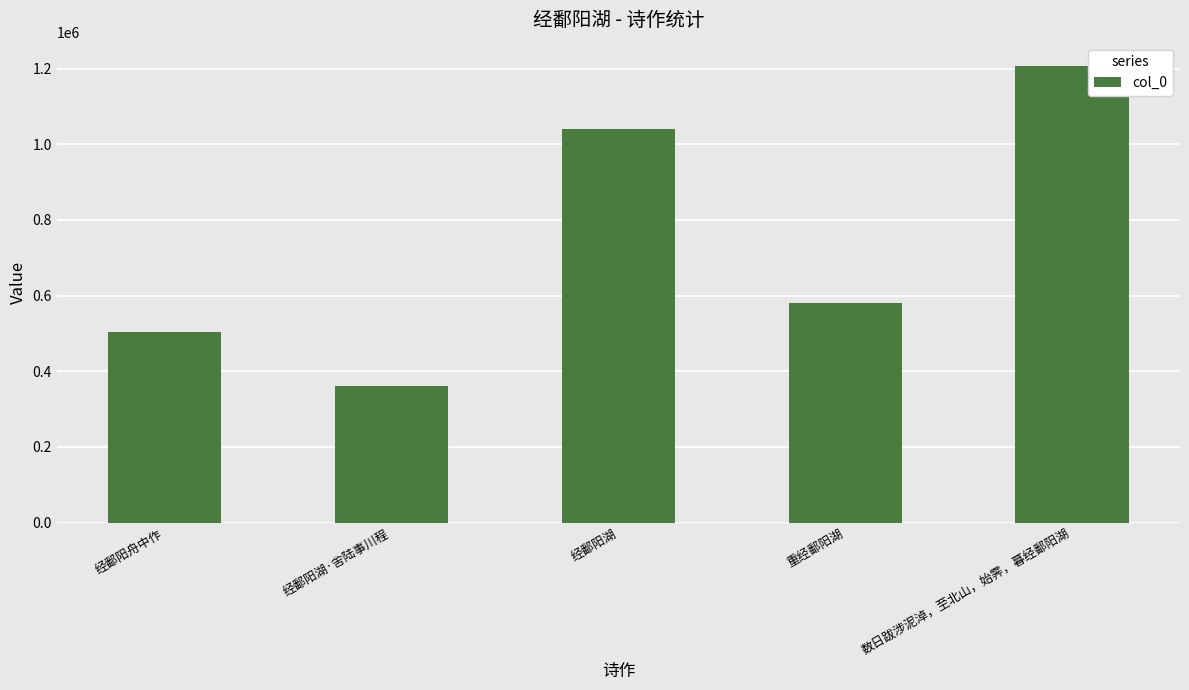

Reading left to right, what are all the values shown in this chart?

503447	361530	1039845	580989	1207938